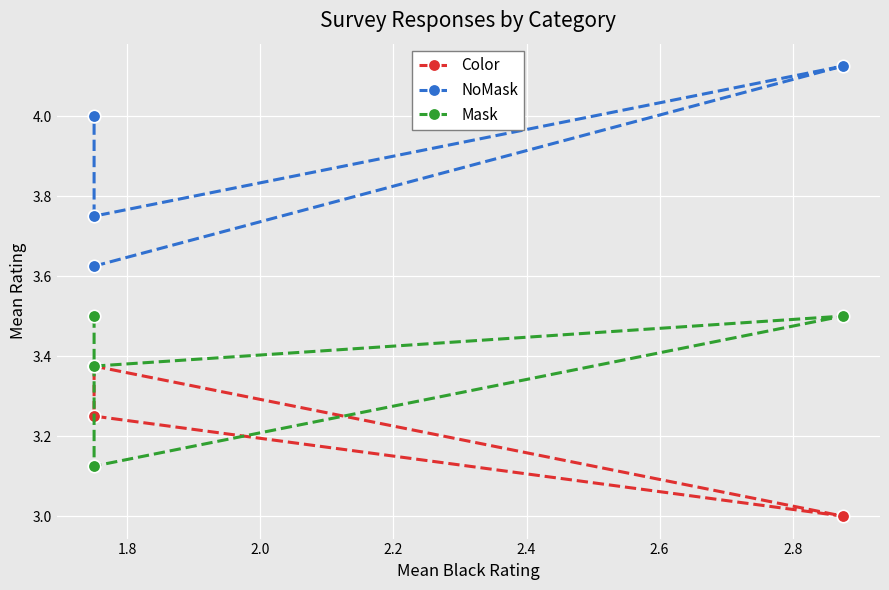

At how many categories does at least one series exceed 3?

4